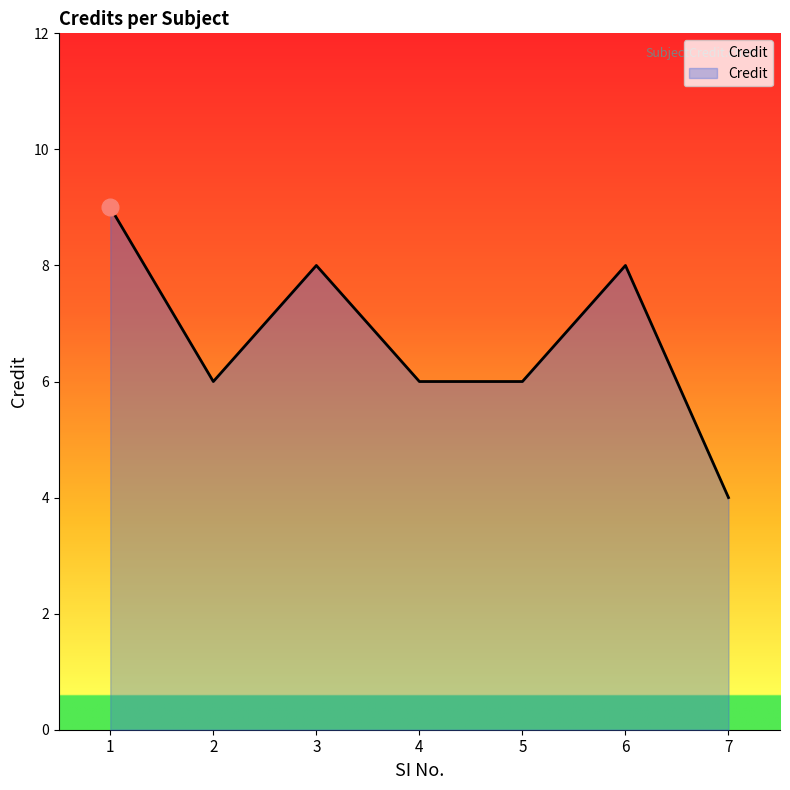

Reading right to left, what are all the values shown in this chart?

4	8	6	6	8	6	9